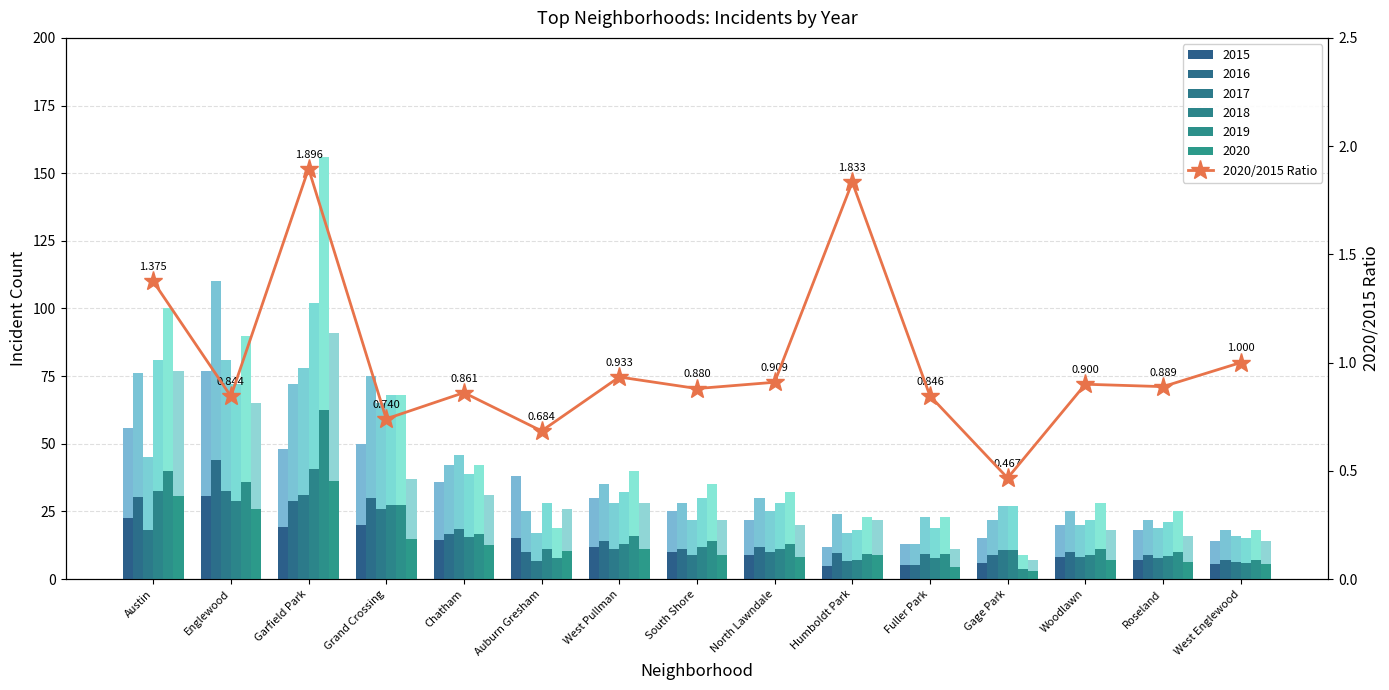

List the labels in order of value, largest first.

Garfield Park, Humboldt Park, Austin, West Englewood, West Pullman, North Lawndale, Woodlawn, Roseland, South Shore, Chatham, Fuller Park, Englewood, Grand Crossing, Auburn Gresham, Gage Park